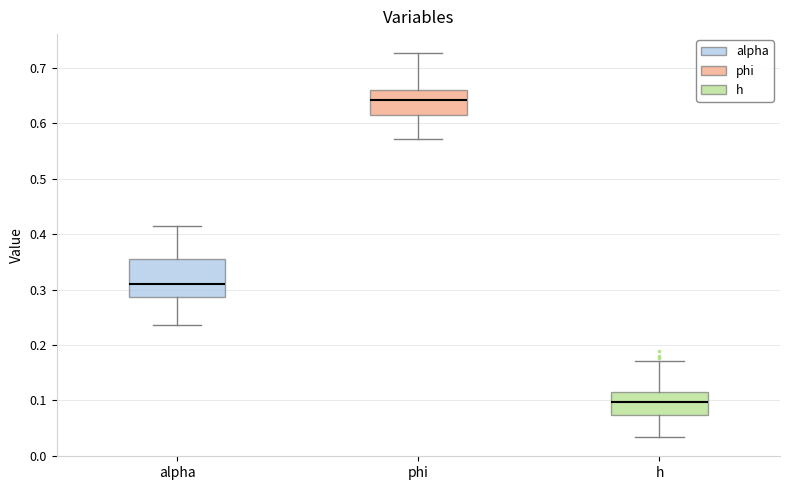

Where does the median line of the box for alpha sit on the y-axis? The values are not printed on the chart, so give them approximately, as read against the axis.

0.31